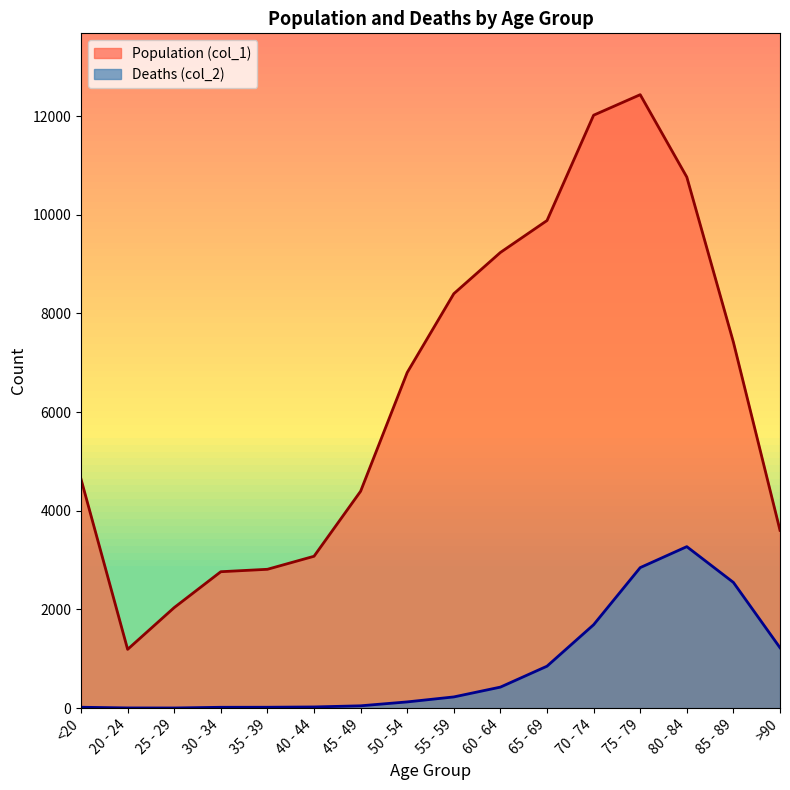

What is the difference between the maximum and minimum values in the Deaths (col_2) series?

3270